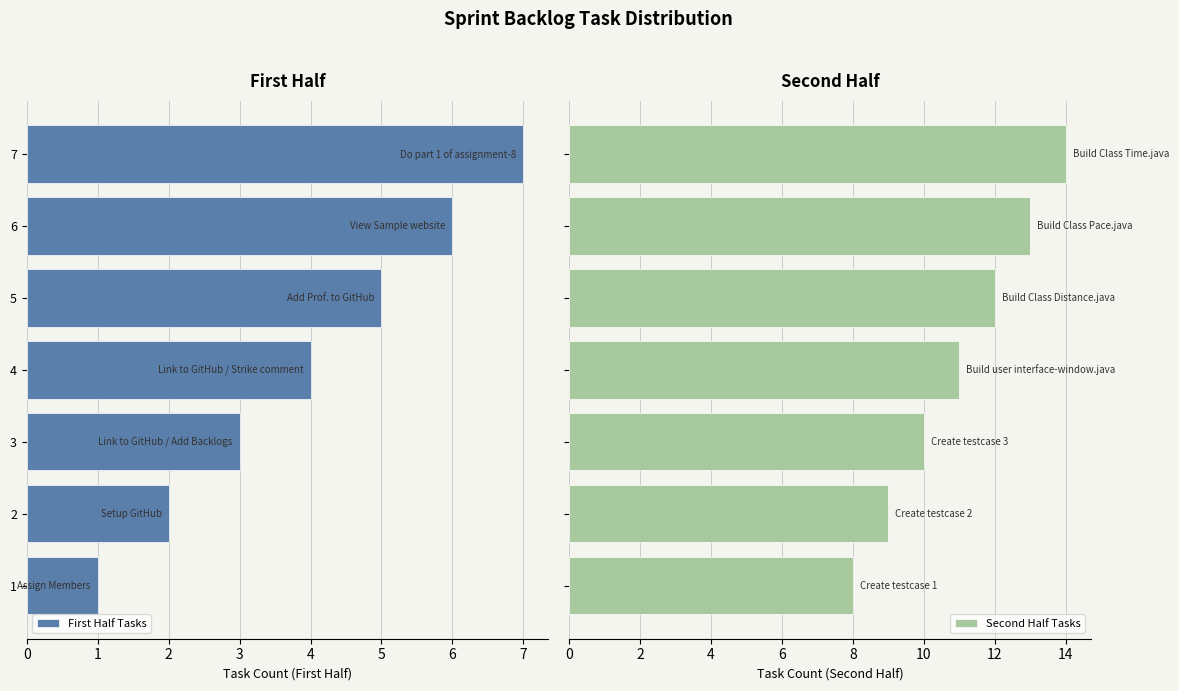

What is the difference between the maximum and minimum values in the First Half Tasks series?

6